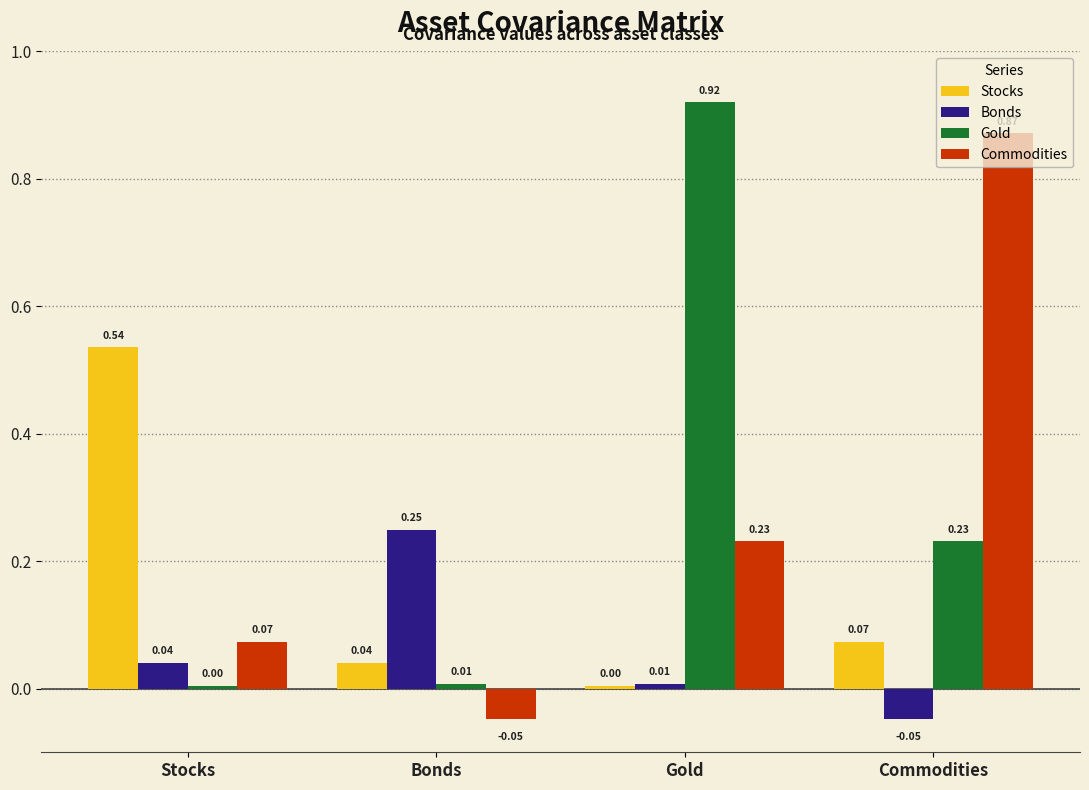

The Gold series shows 0.0 at Bonds. True or false?

True